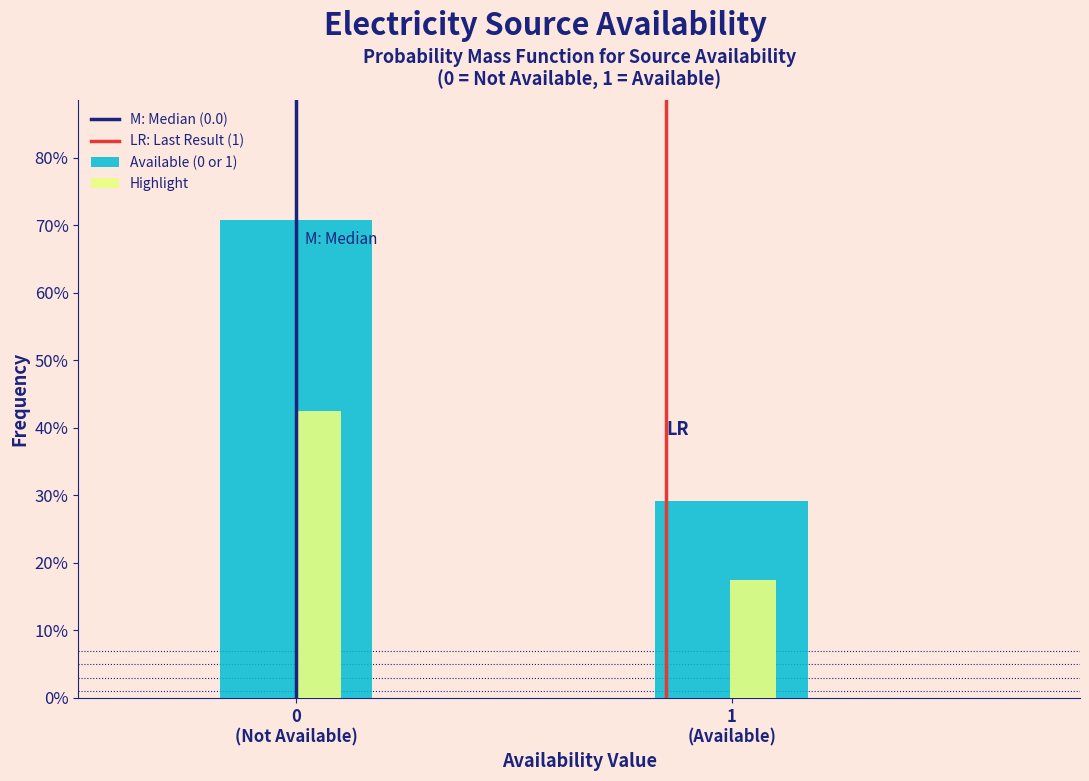

Does the chart contain any negative values?

No